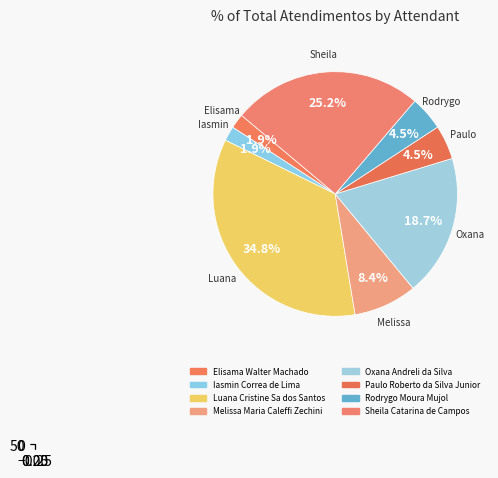

Does any single category account for the majority?

No